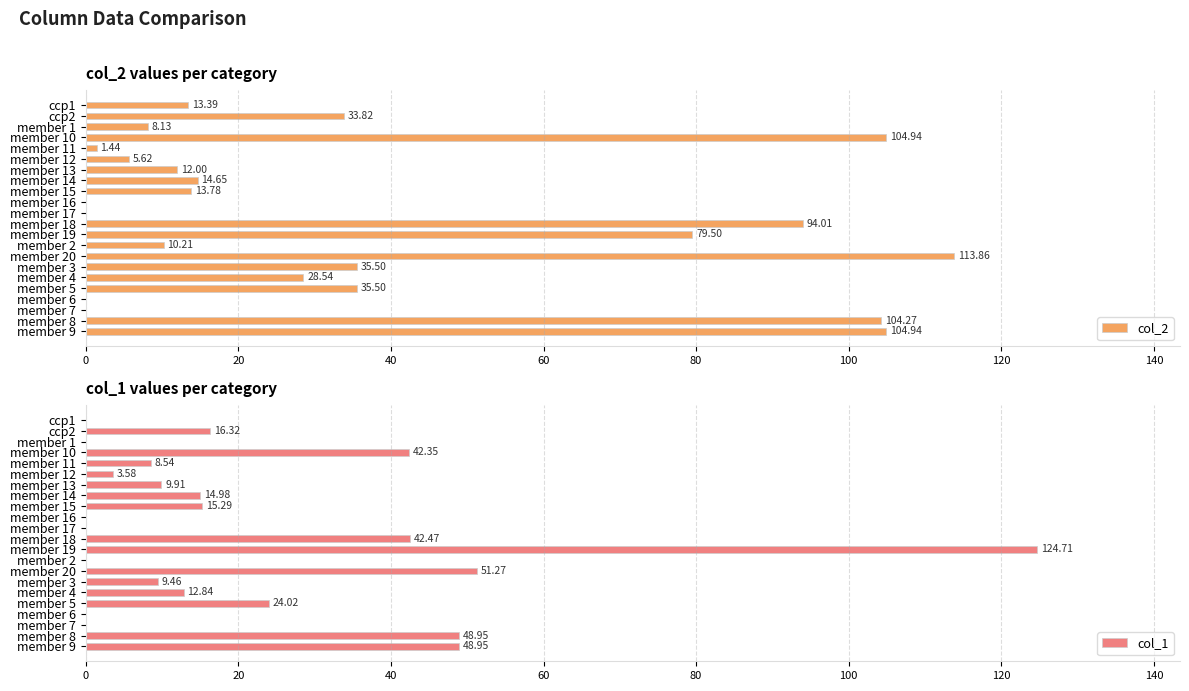

Reading left to right, transcribe all the data shown in this chart.

col_2: 13.4	33.8	8.1	104.9	1.4	5.6	12.0	14.7	13.8	0.0	0.0	94.0	79.5	10.2	113.9	35.5	28.5	35.5	0.0	0.0	104.3	104.9
col_1: 0.0	16.3	0.0	42.4	8.5	3.6	9.9	15.0	15.3	0.0	0.0	42.5	124.7	0.0	51.3	9.5	12.8	24.0	0.0	0.0	49.0	49.0